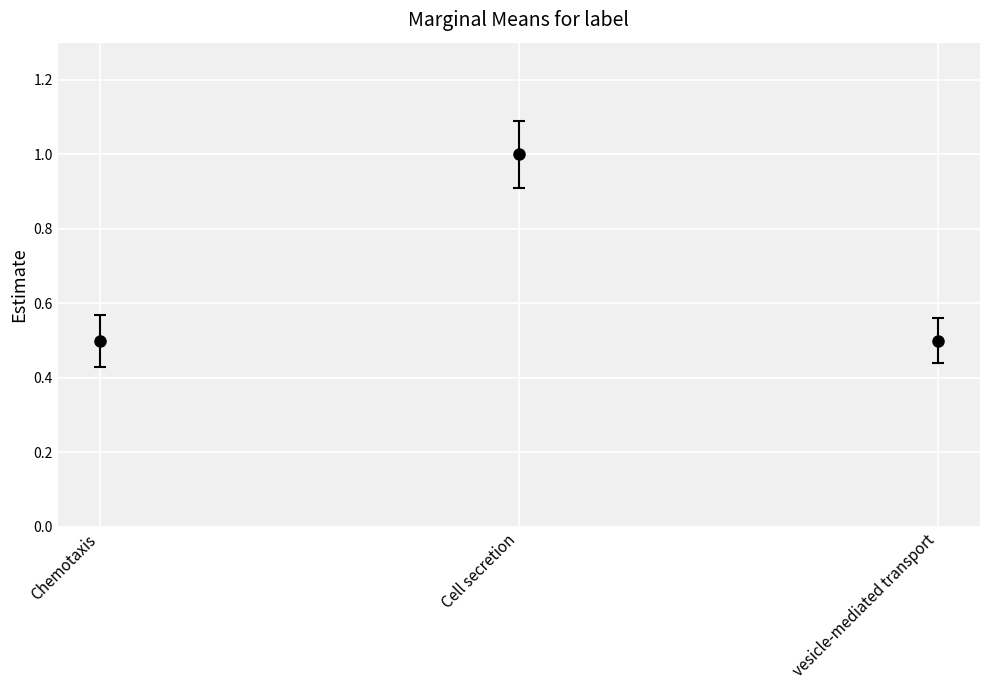

How many lines are shown in the chart?

1